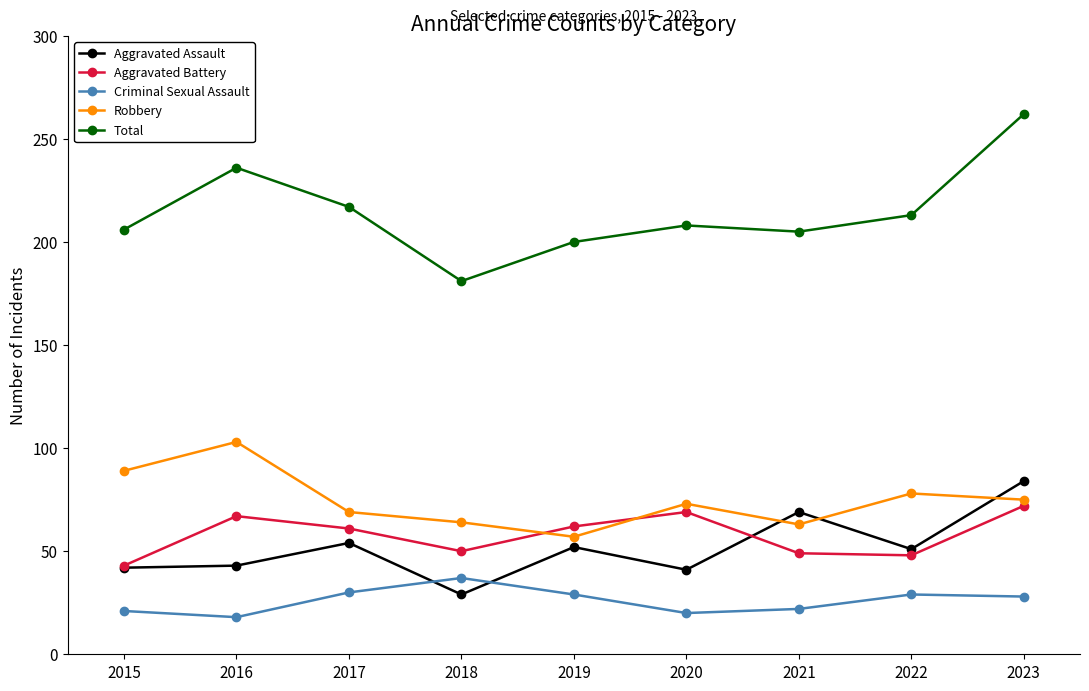

What is the average value of the Criminal Sexual Assault series?

26